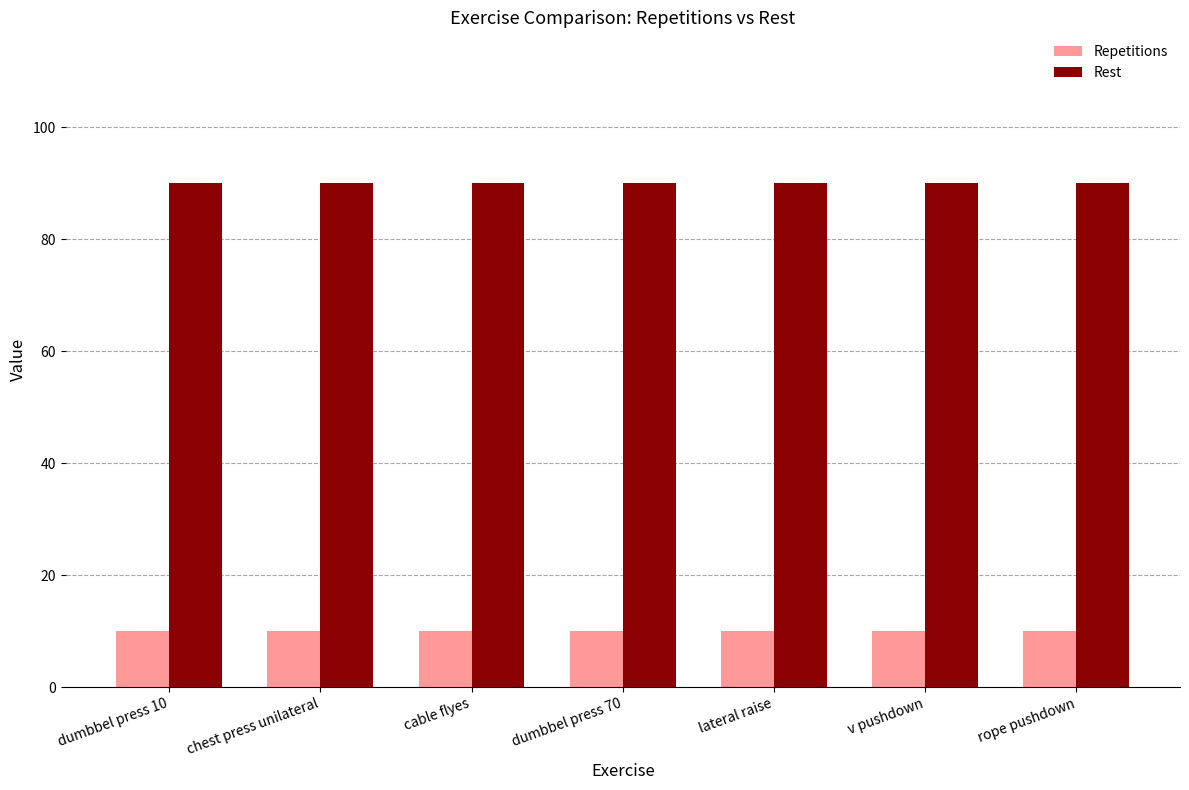

What is the maximum value shown in the chart?

90